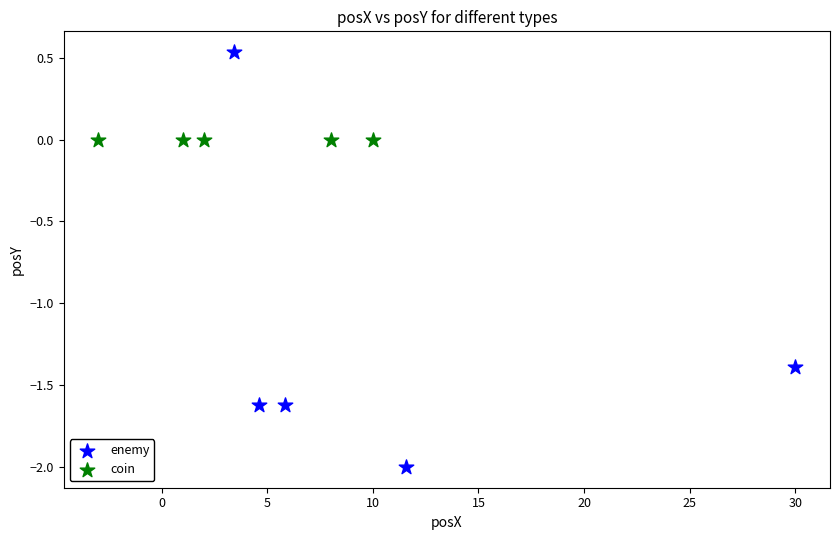

What are all the series names shown in the legend?

enemy, coin